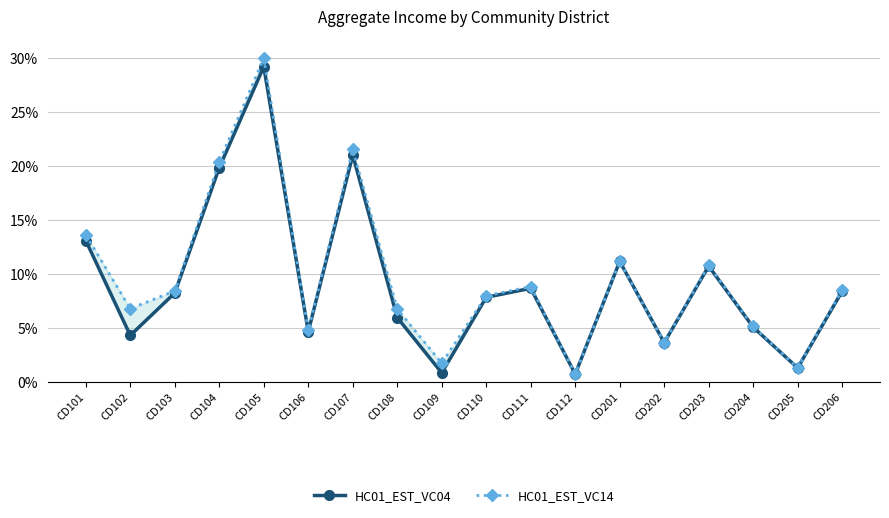

What is the difference between the HC01_EST_VC14 values at CD112 and CD110?

7.2